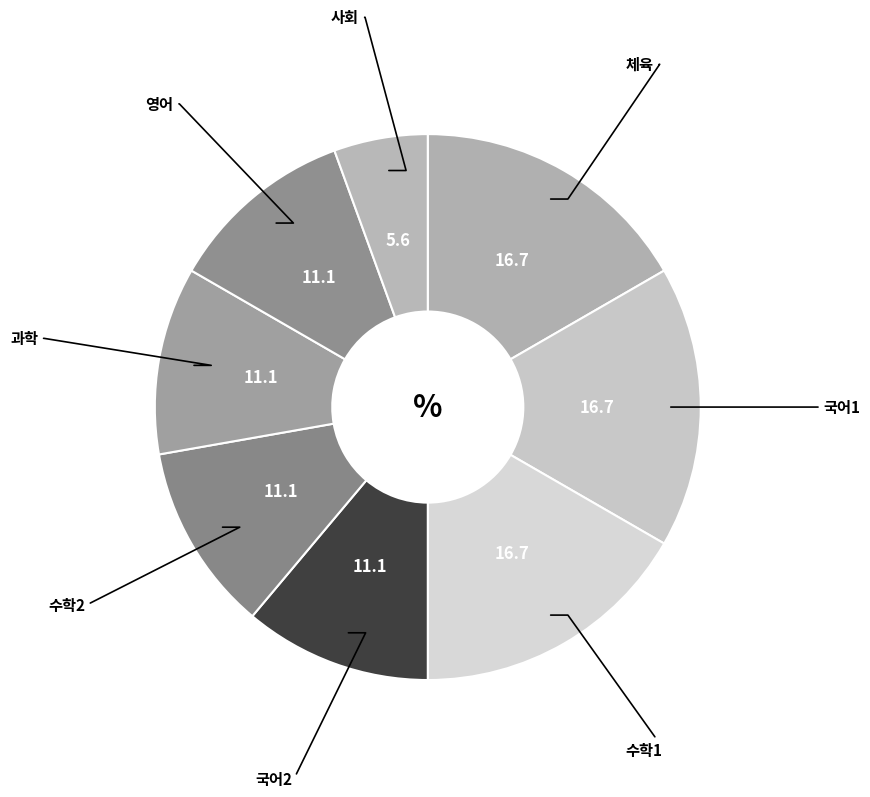

What is the smallest slice in the pie chart?

사회